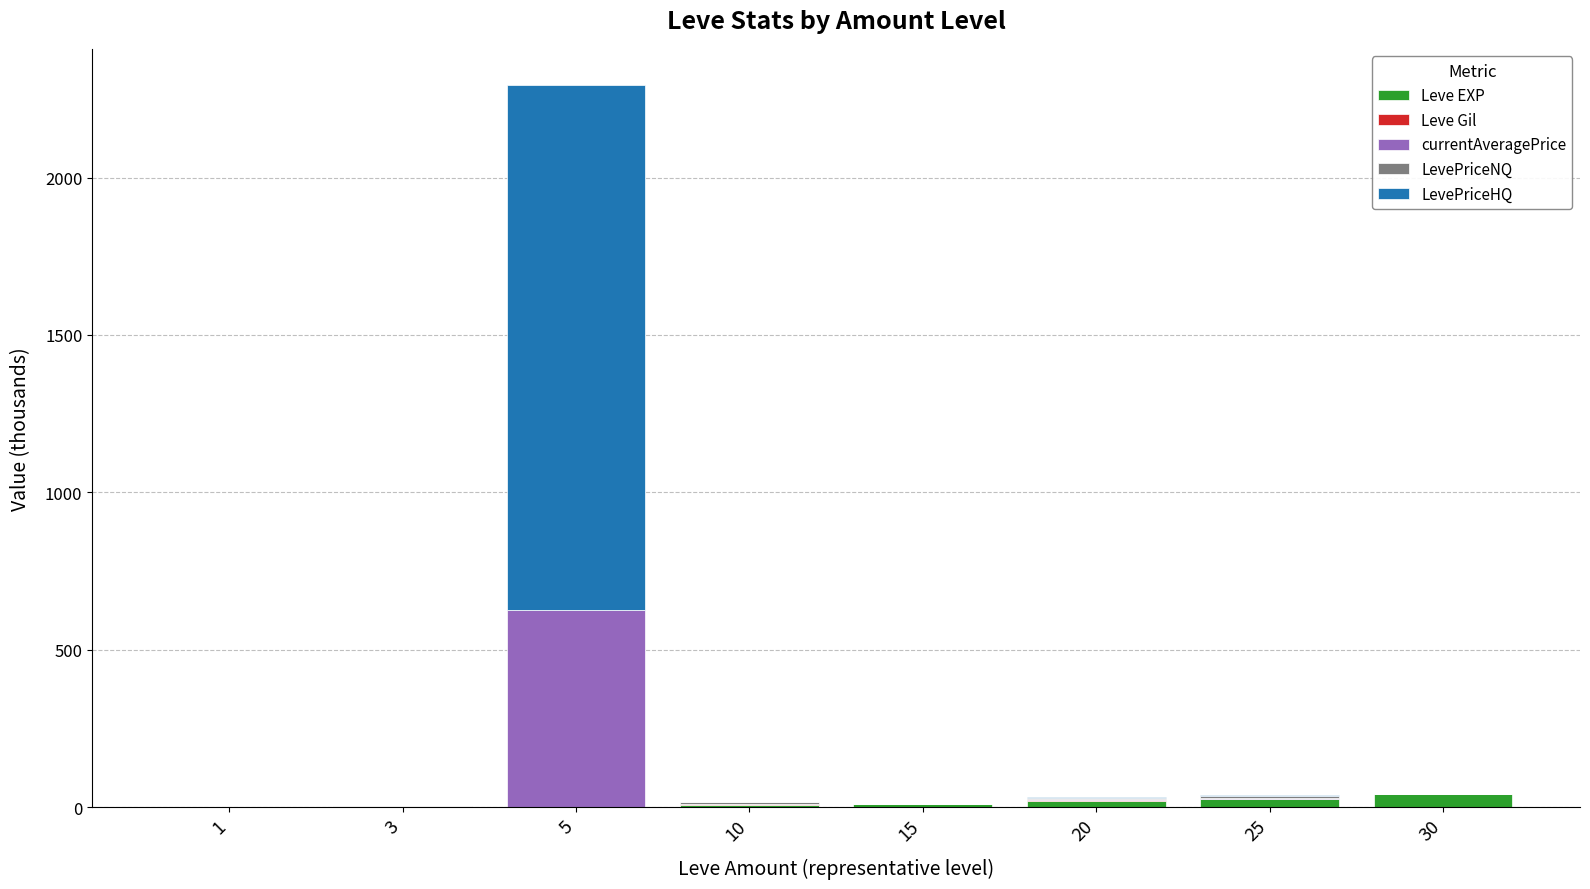

At which category is the sum across all series the highest?

5